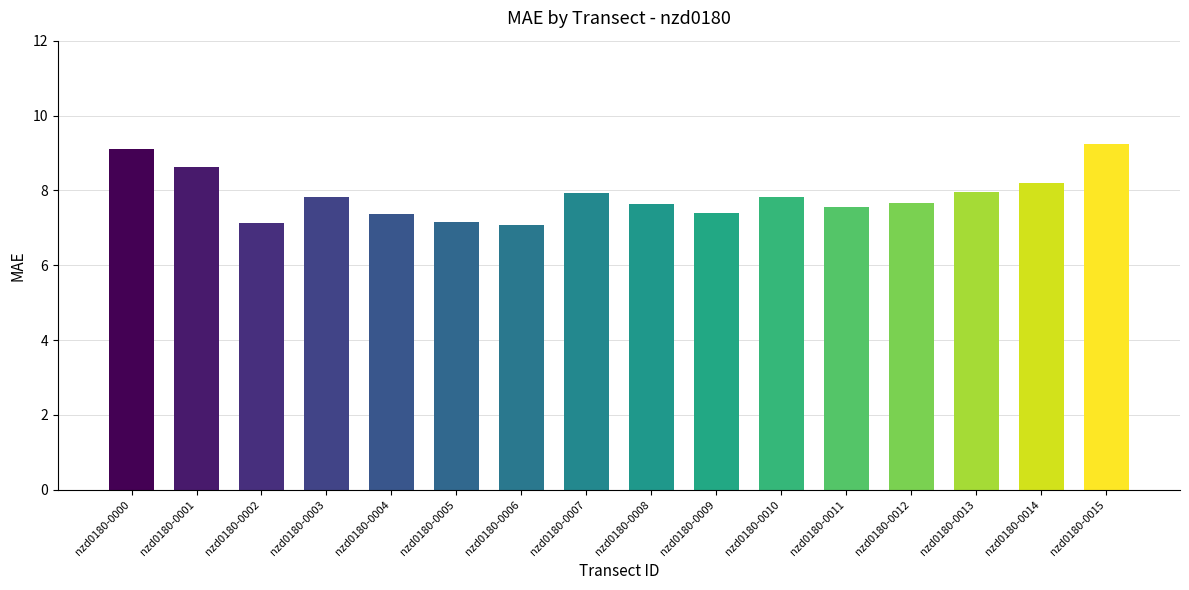

What is the sum of the values at nzd0180-0001 and nzd0180-0011?

16.2